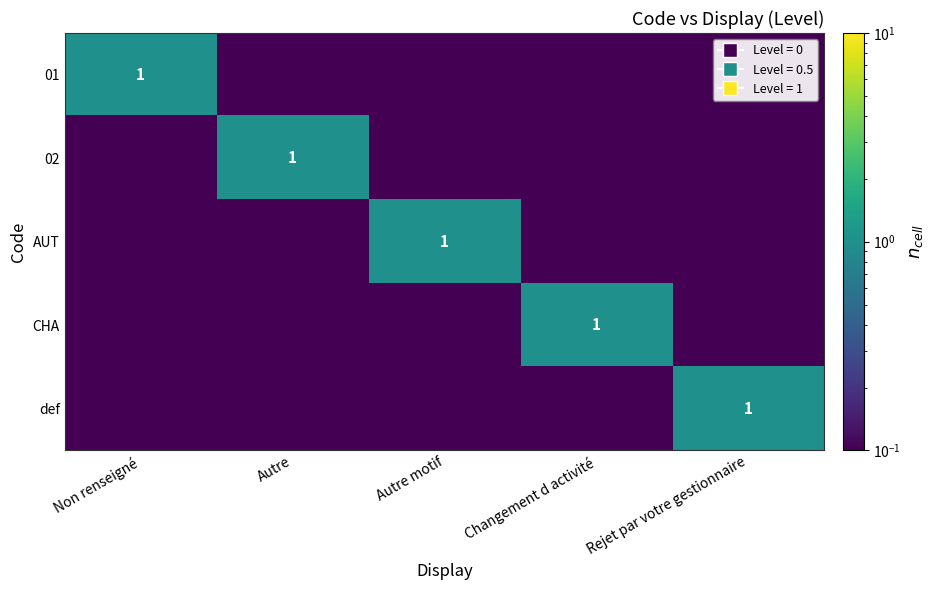

The def series shows 1.0 at Rejet par votre gestionnaire. True or false?

True